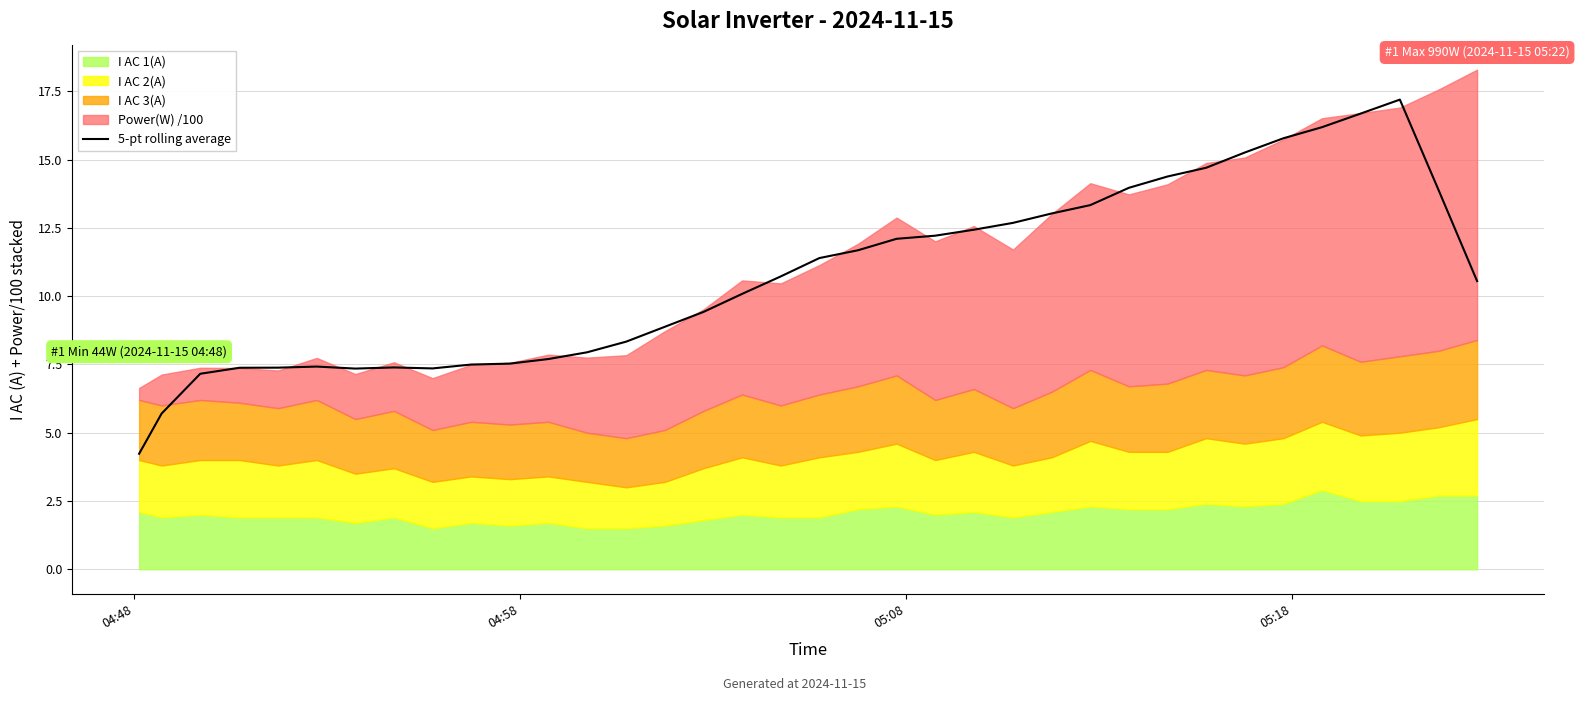

What is the difference between the maximum and minimum values?

13.0